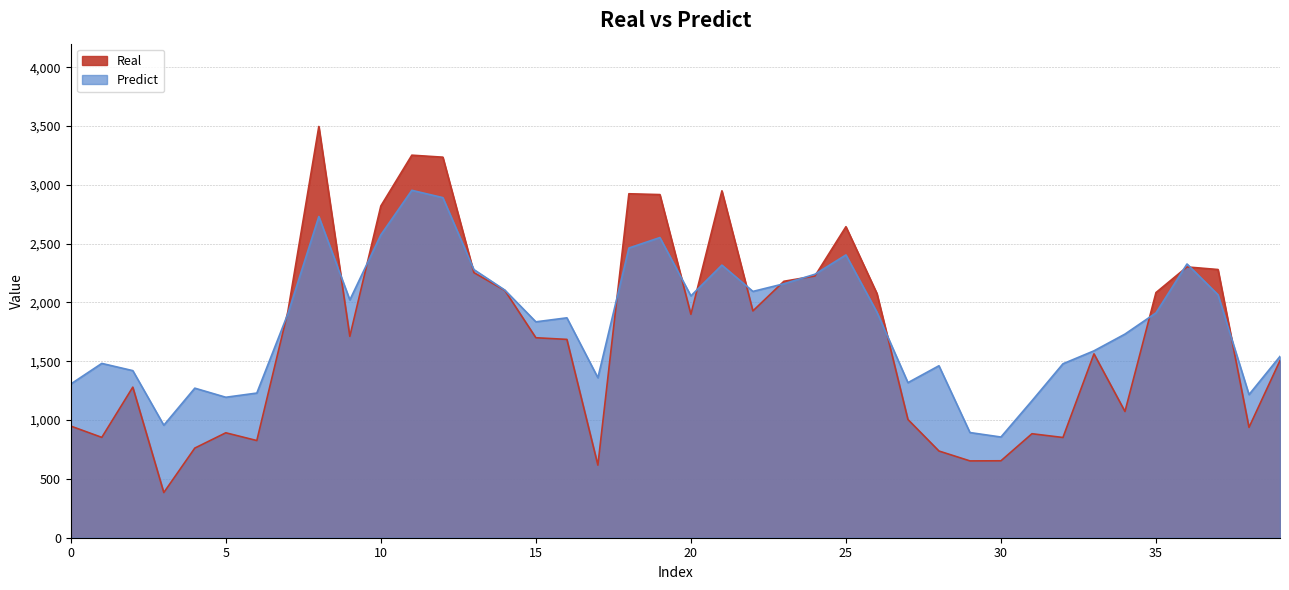

Which has a higher value, 24 or 15?

24